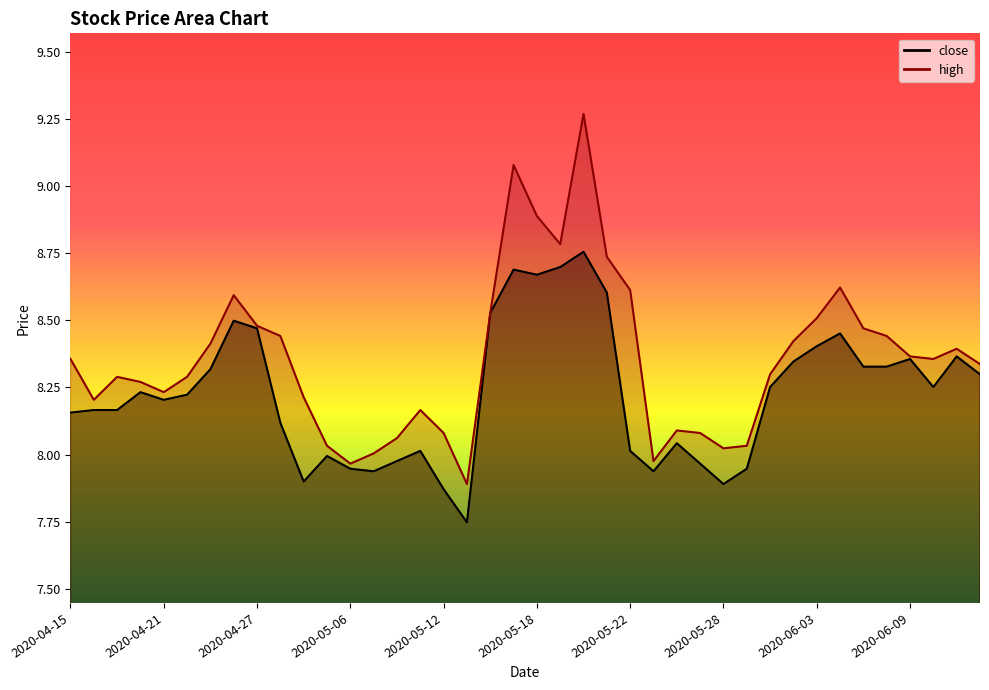

What is the highest value of the close series?

8.8